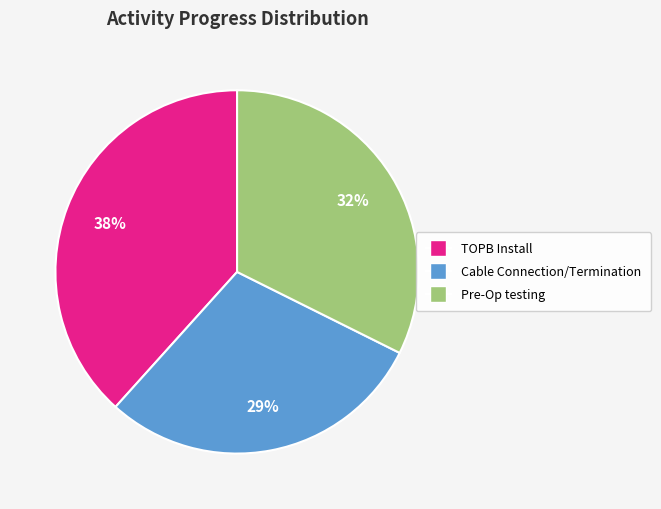

To the nearest percent, what is the average slice percentage?

33%